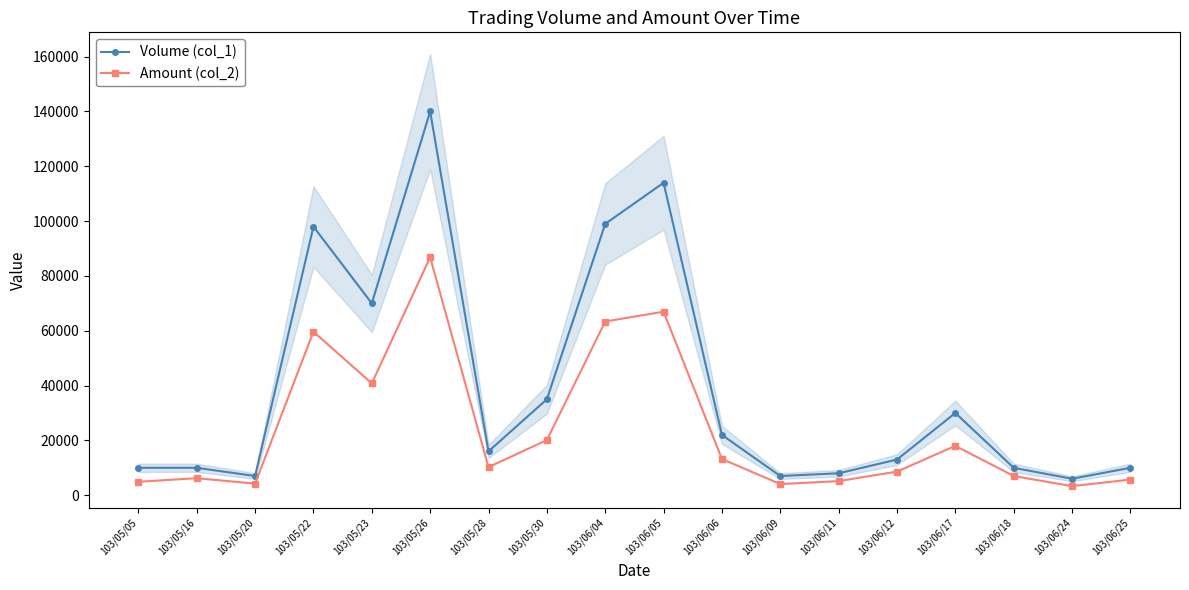

Which series has the largest total across all categories?

Volume (col_1)